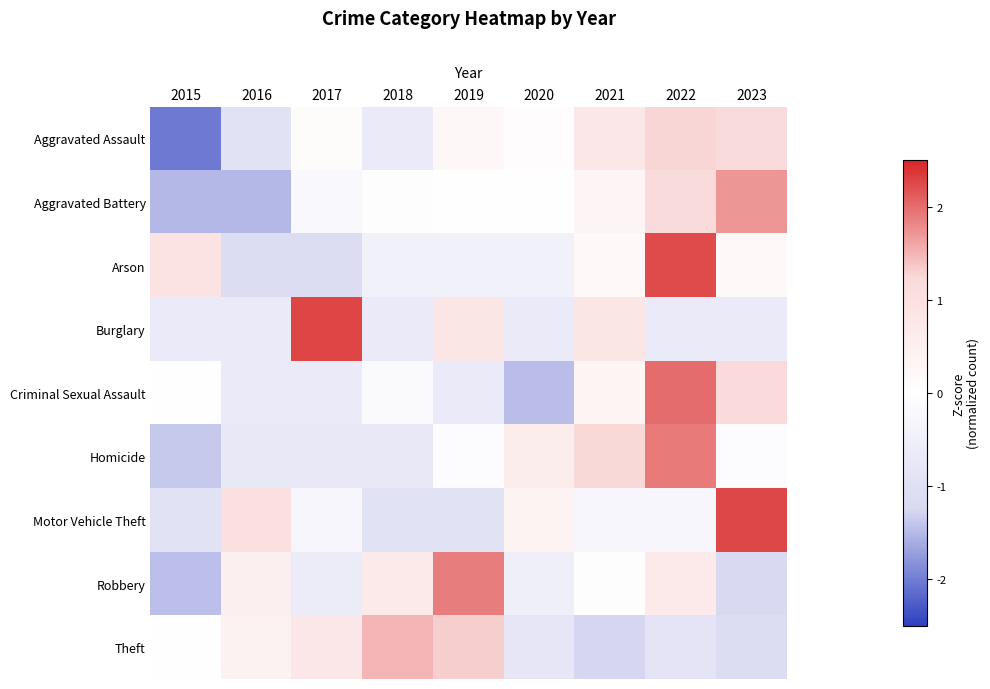

Reading left to right, list all the values displayed in this chart.

Aggravated Assault: 2015=-2.0	2016=-0.9	2017=0.1	2018=-0.7	2019=0.2	2020=0.1	2021=0.8	2022=1.3	2023=1.2
Aggravated Battery: 2015=-1.5	2016=-1.5	2017=-0.2	2018=0.1	2019=-0.0	2020=0.0	2021=0.3	2022=1.2	2023=1.7
Arson: 2015=0.9	2016=-1.1	2017=-1.1	2018=-0.4	2019=-0.4	2020=-0.4	2021=0.2	2022=2.2	2023=0.2
Burglary: 2015=-0.6	2016=-0.6	2017=2.3	2018=-0.6	2019=0.8	2020=-0.6	2021=0.8	2022=-0.6	2023=-0.6
Criminal Sexual Assault: 2015=0.0	2016=-0.6	2017=-0.6	2018=-0.1	2019=-0.6	2020=-1.5	2021=0.4	2022=2.0	2023=1.2
Homicide: 2015=-1.4	2016=-0.7	2017=-0.7	2018=-0.7	2019=-0.1	2020=0.6	2021=1.2	2022=1.9	2023=-0.1
Motor Vehicle Theft: 2015=-0.9	2016=1.0	2017=-0.3	2018=-0.9	2019=-0.9	2020=0.4	2021=-0.3	2022=-0.3	2023=2.3
Robbery: 2015=-1.5	2016=0.5	2017=-0.6	2018=0.7	2019=1.9	2020=-0.5	2021=0.1	2022=0.7	2023=-1.2
Theft: 2015=0.0	2016=0.4	2017=0.8	2018=1.5	2019=1.3	2020=-0.8	2021=-1.3	2022=-0.9	2023=-1.1